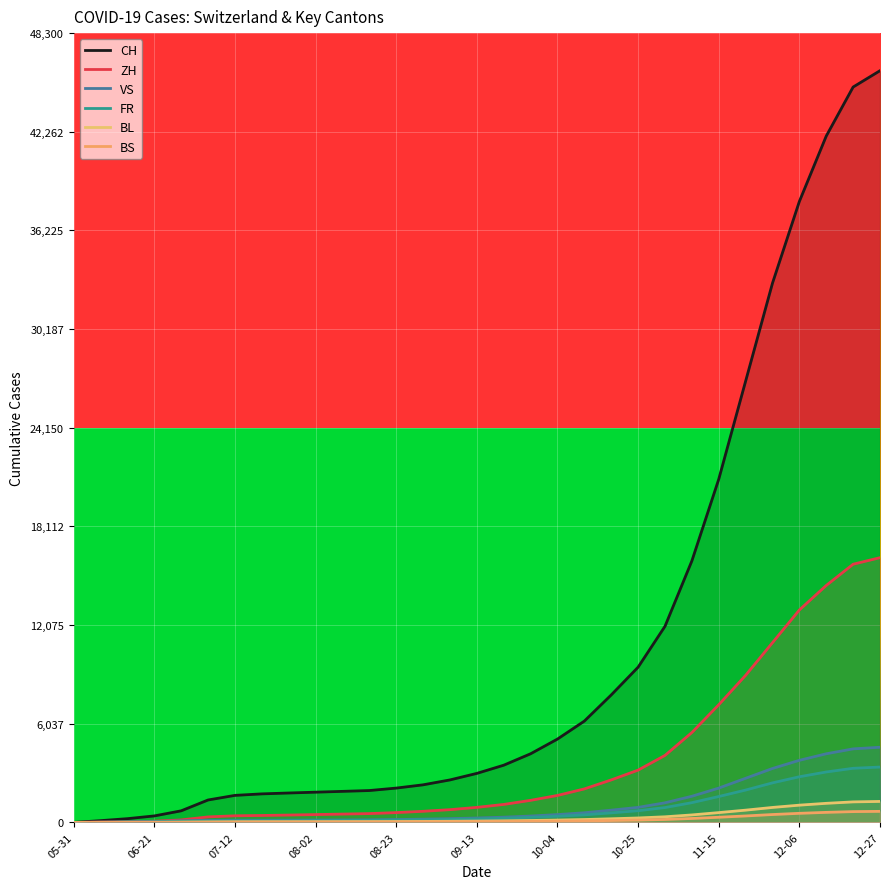

True or false: BL and VS cross at least once.

False